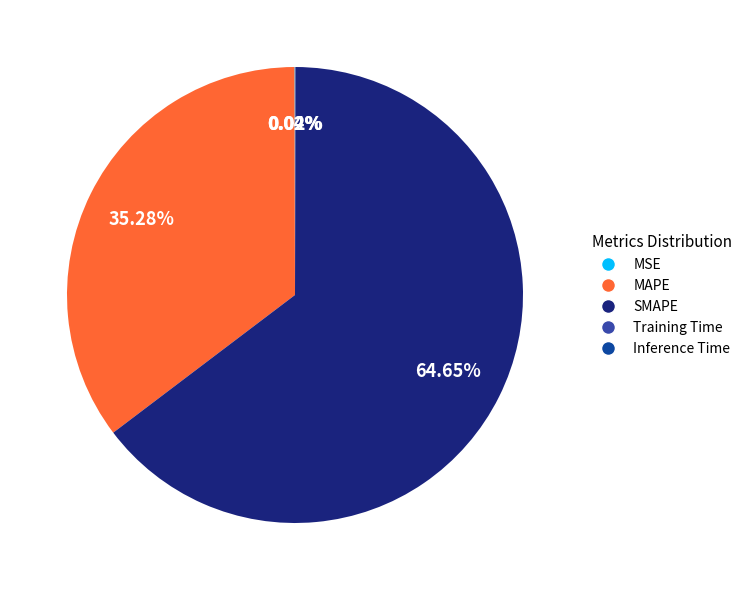

Which has a higher value, MAPE or SMAPE?

SMAPE